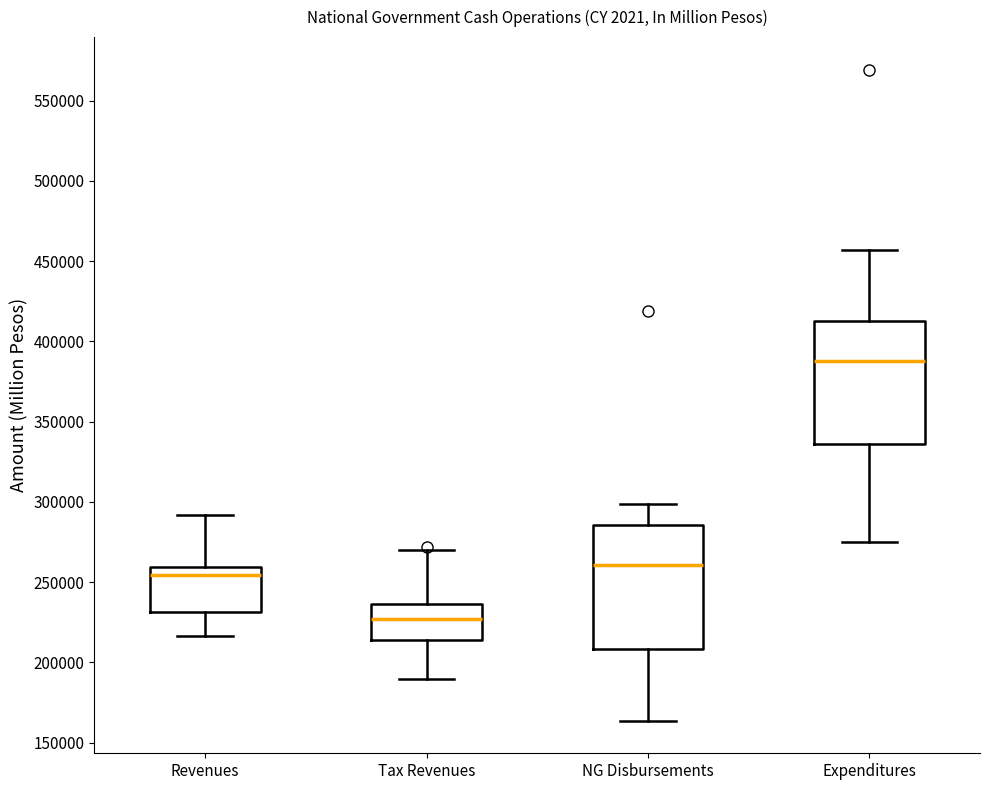

Reading left to right, transcribe this box plot: for each box, give where its median line is, the range the box spans, and where its two whiskers end, as read against the y-axis. The values are not printed on the chart, so give them approximately, as read against the axis.

Revenues: median 255000, box 230000 to 260000, whiskers 215000 to 290000
Tax Revenues: median 225000, box 215000 to 235000, whiskers 190000 to 270000
NG Disbursements: median 260000, box 210000 to 285000, whiskers 165000 to 300000
Expenditures: median 390000, box 335000 to 410000, whiskers 275000 to 455000